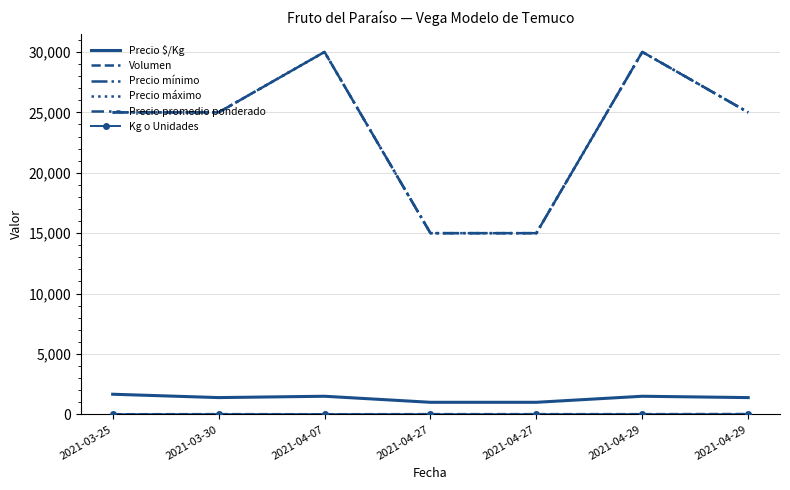

What is the maximum value for Precio máximo?

30000